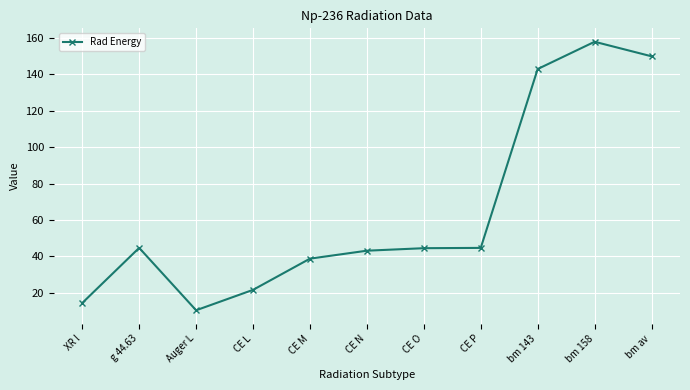

Where is the first local minimum?

Auger L